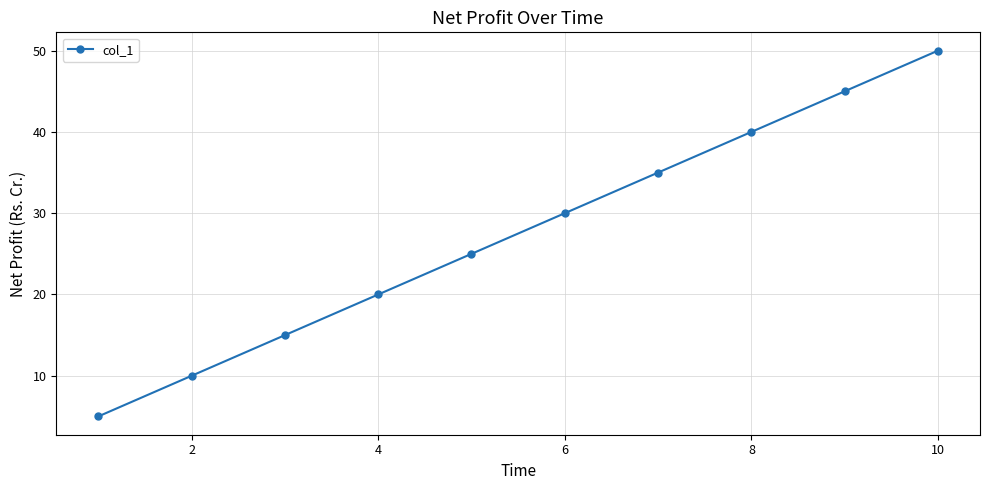

How many distinct data groups are displayed?

1